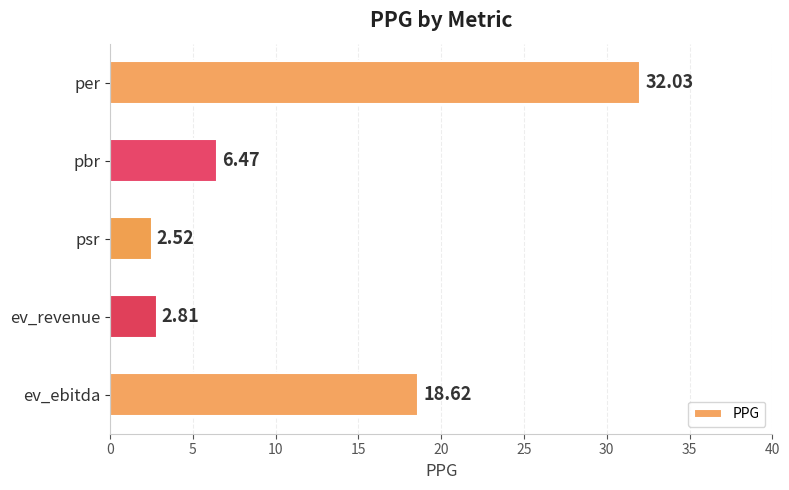

How many data points are less than 6?

2